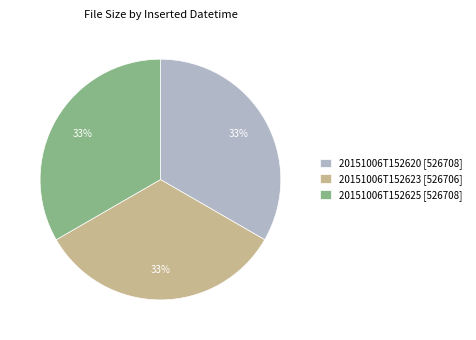

Is 20151006T152620 the majority of the pie?

No